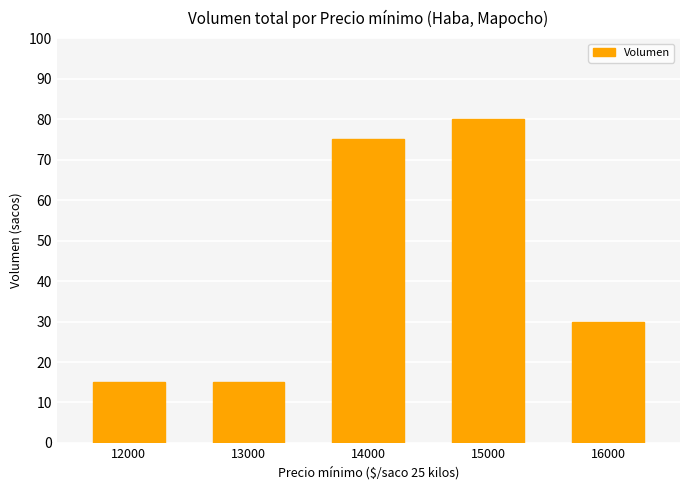

What is the sum of the values at 13000 and 16000?

45